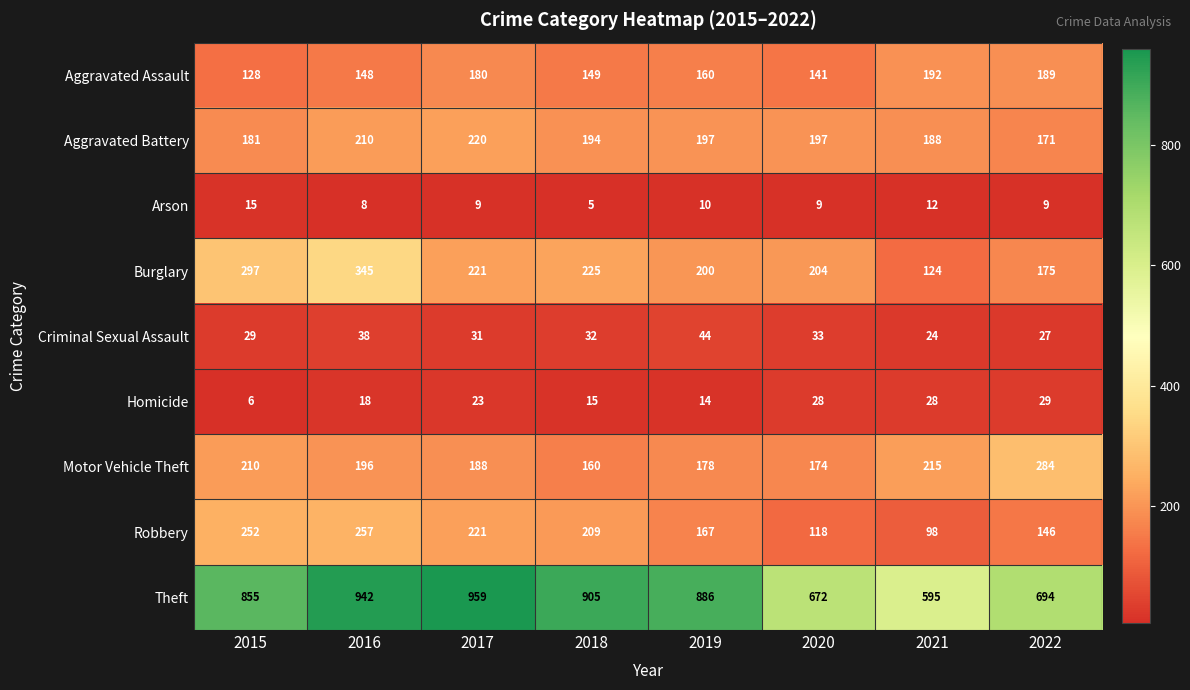

Is it true that Aggravated Battery equals 310 at 2015?

False